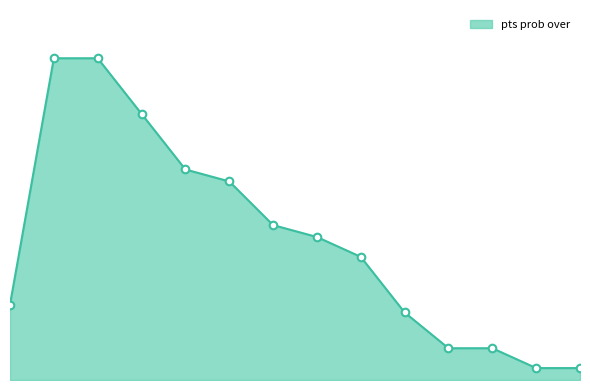

Does the chart have visible grid lines?

No